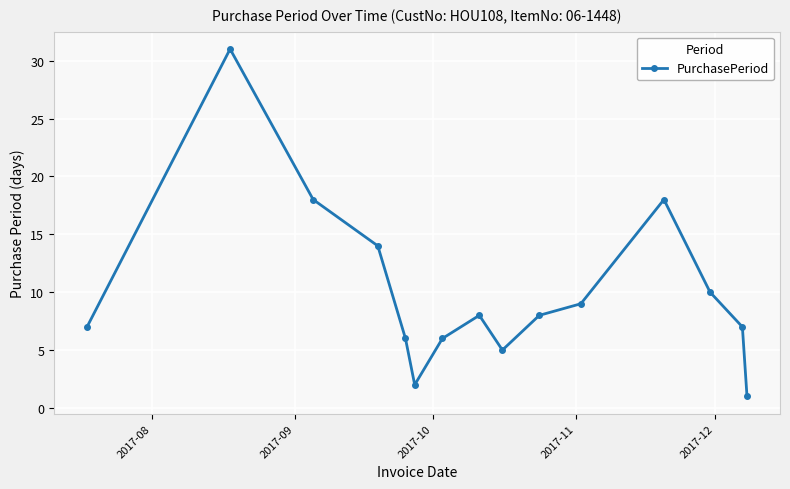

True or false: the data has more than 1 interior local peaks.

True